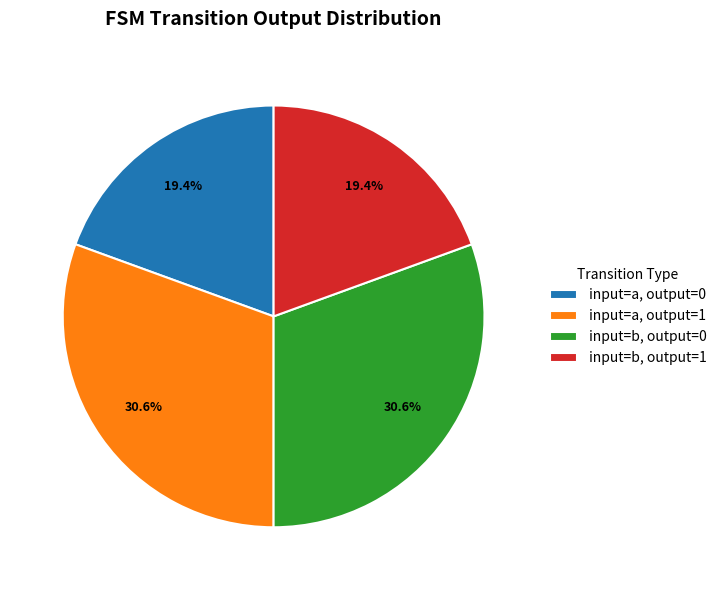

To the nearest percent, what is the average slice percentage?

25%